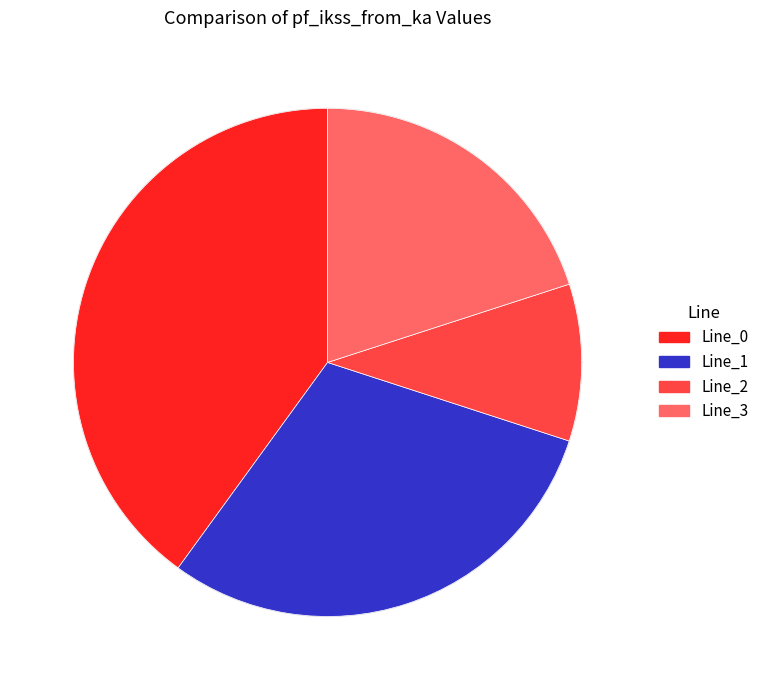

Approximately how many times larger is the value at Line_0 compared to Line_3?

2.0